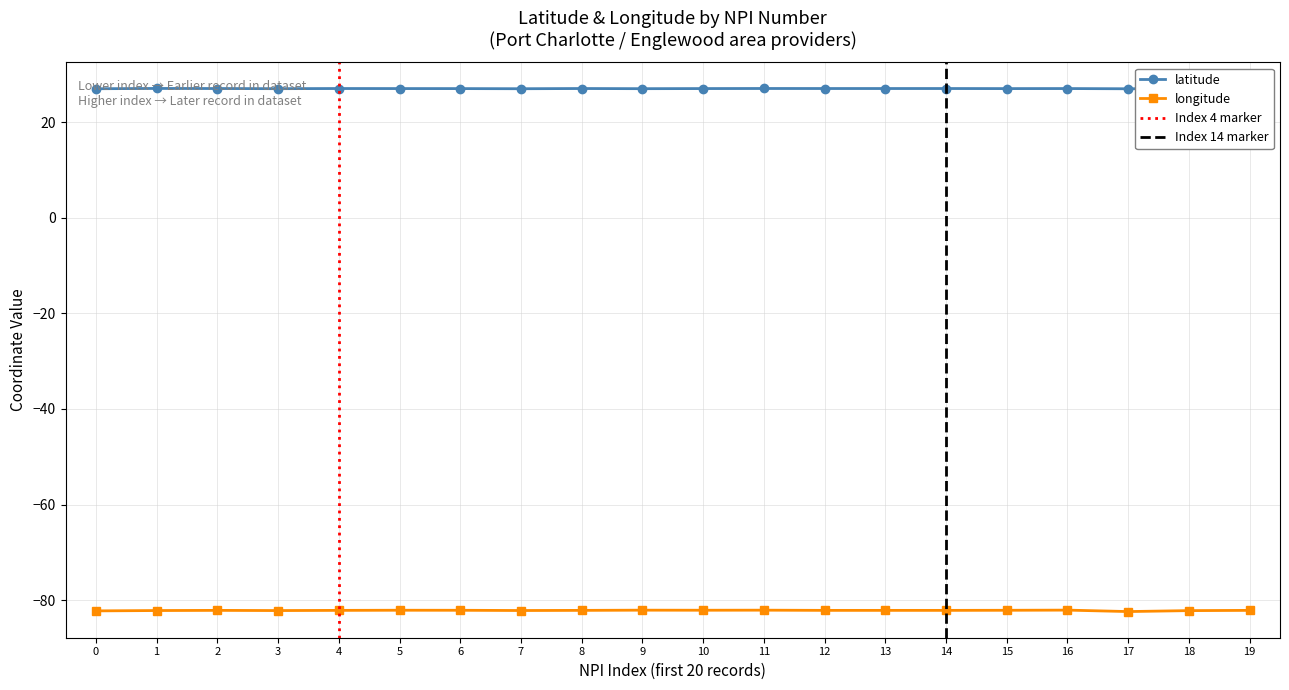

What are all the series names shown in the legend?

latitude, longitude